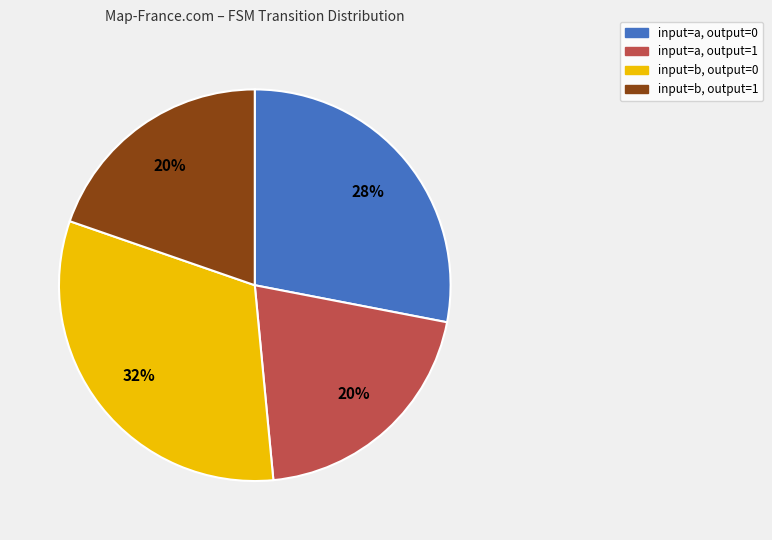

Is there any slice that represents more than half of the pie?

No